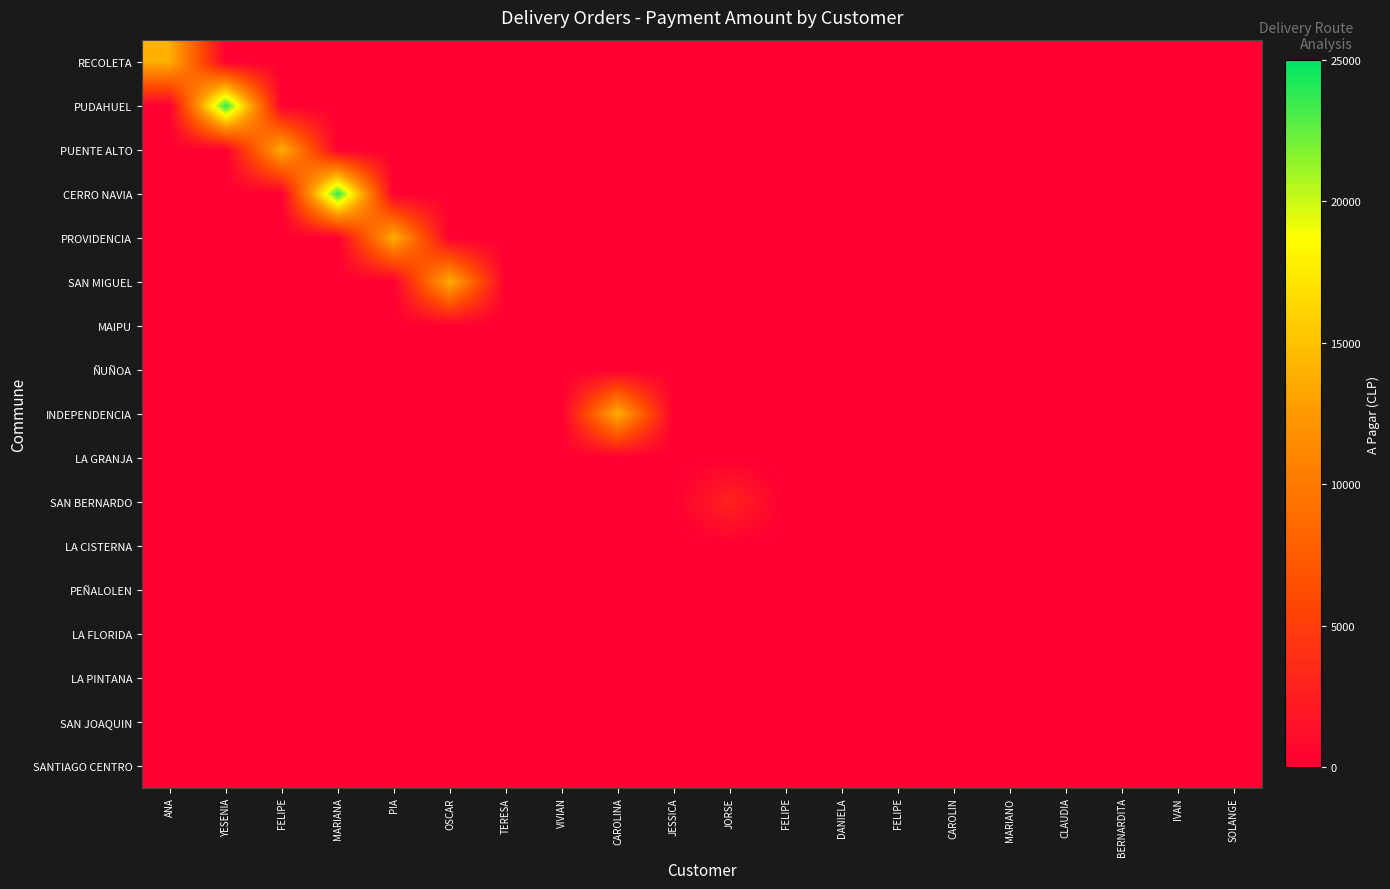

Between FELIPE and JORSE, which is larger?

FELIPE